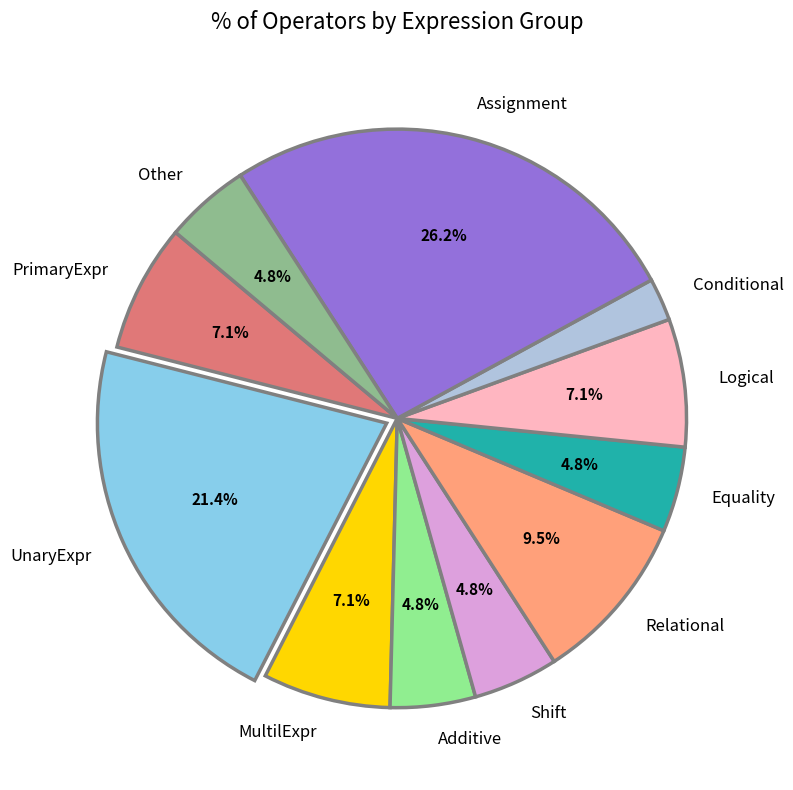

To the nearest percent, what is the difference between the largest and smallest slice percentages?

24%